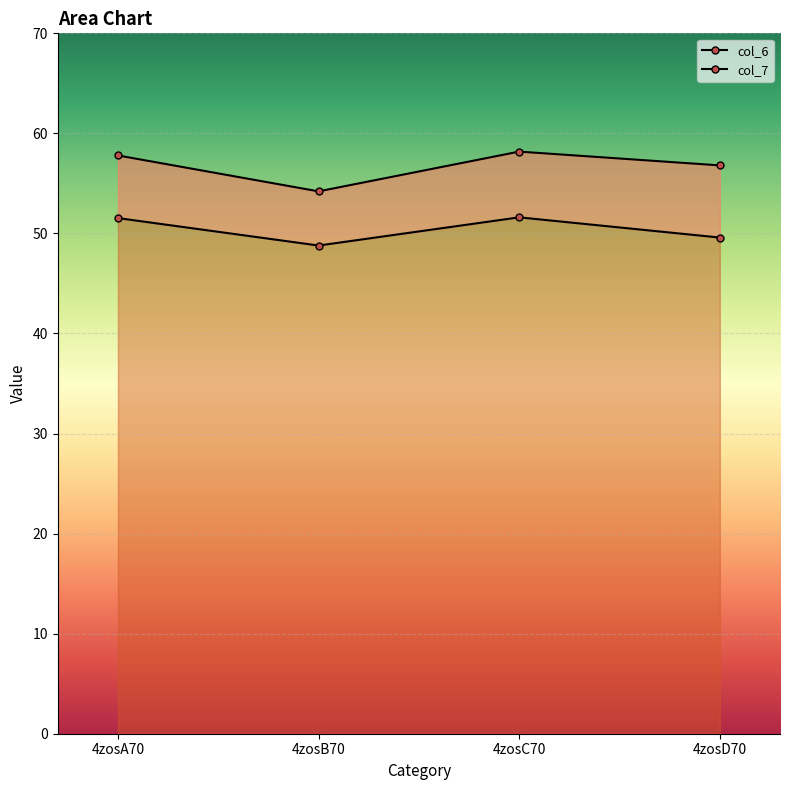

True or false: col_7 and col_6 intersect in this chart.

False